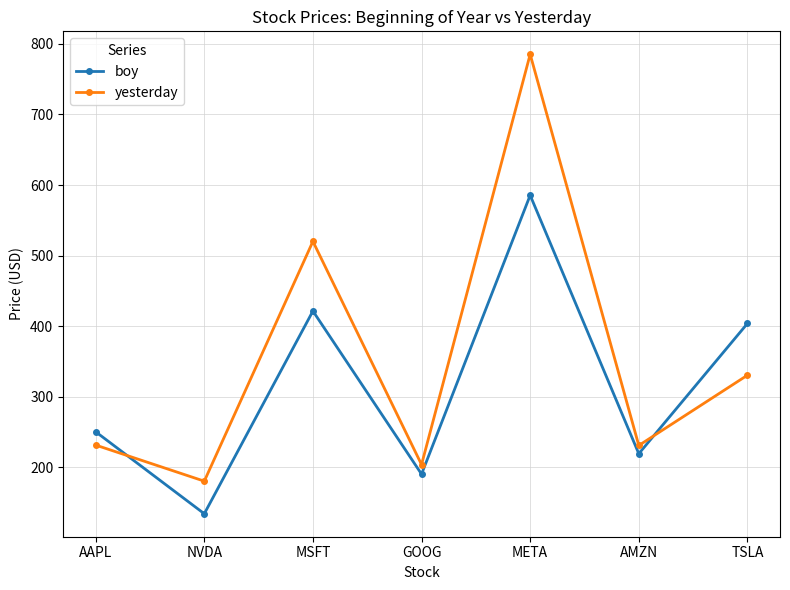

How many data points in boy are above 250?

4